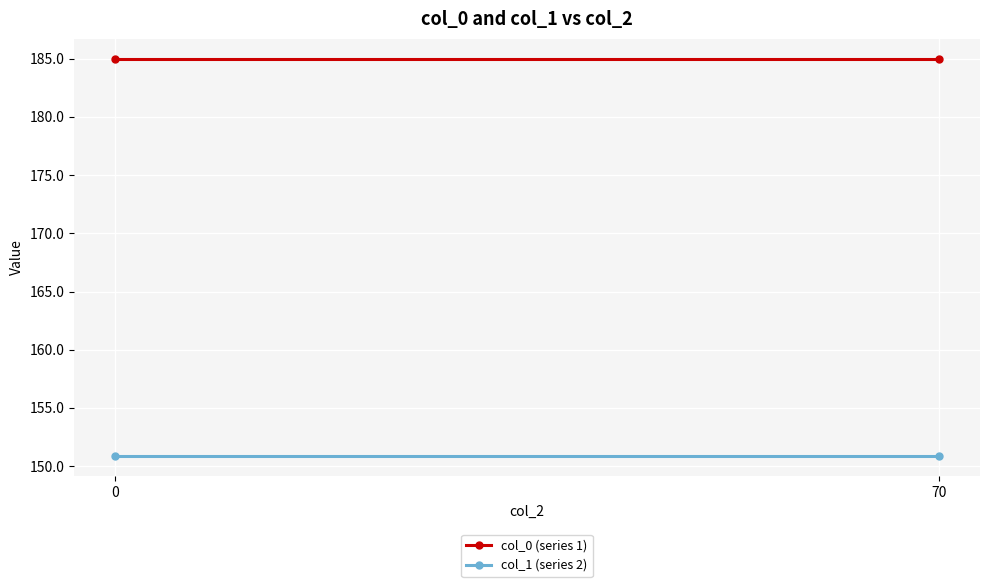

Rank the series by their average value, from highest to lowest.

col_0 (series 1), col_1 (series 2)